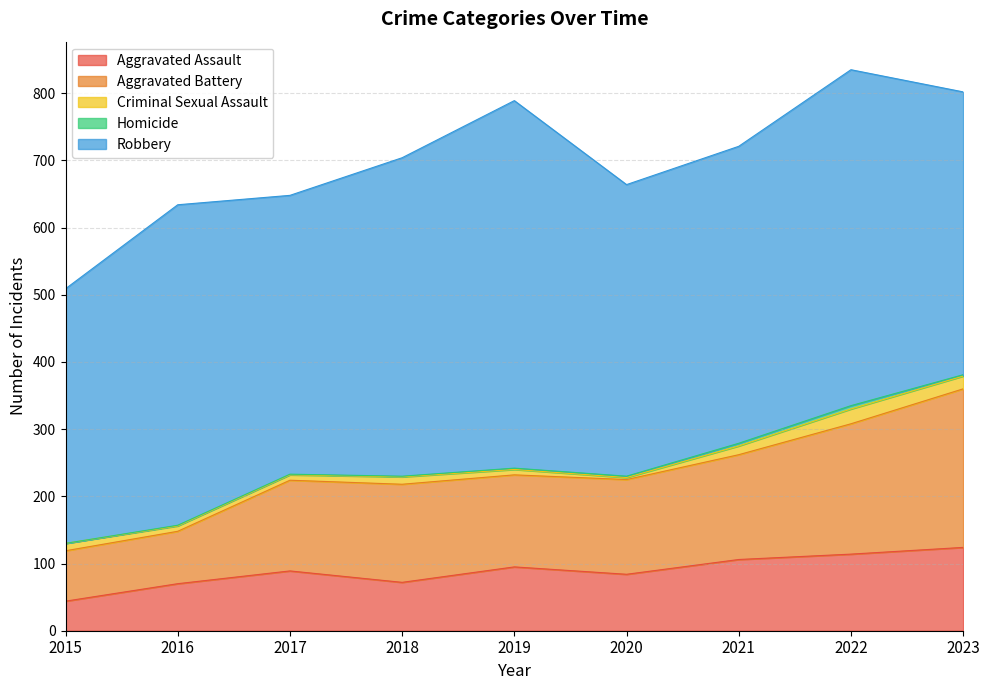

True or false: Criminal Sexual Assault and Aggravated Battery intersect in this chart.

False